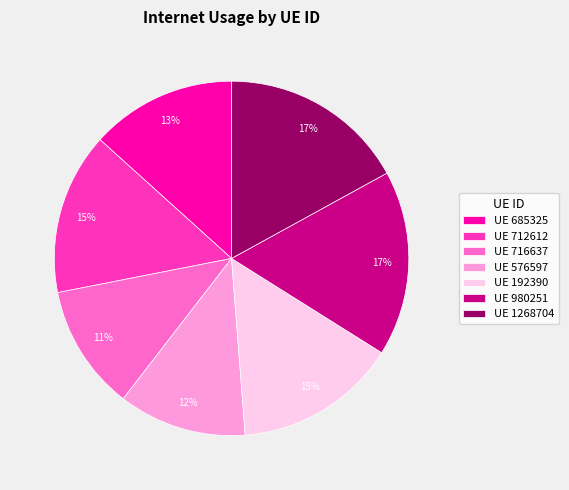

What percentage is the UE 716637 slice, to the nearest percent?

11%